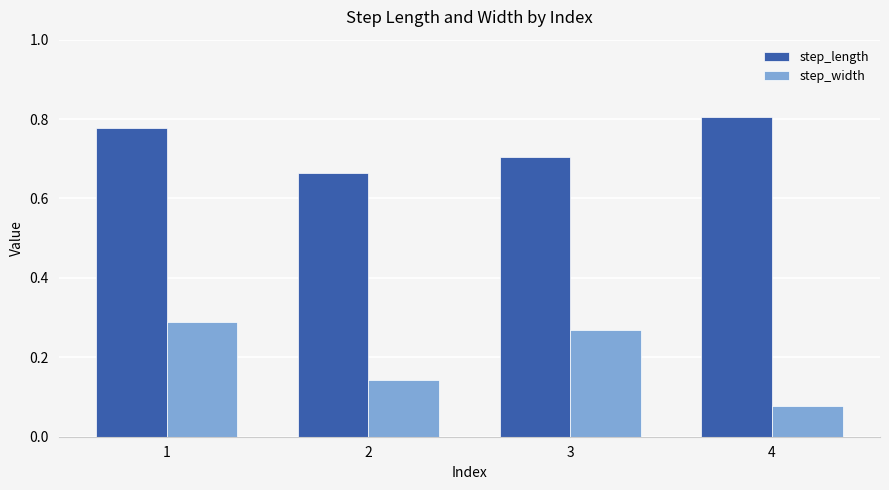

Which label corresponds to the smallest value in the chart?

4